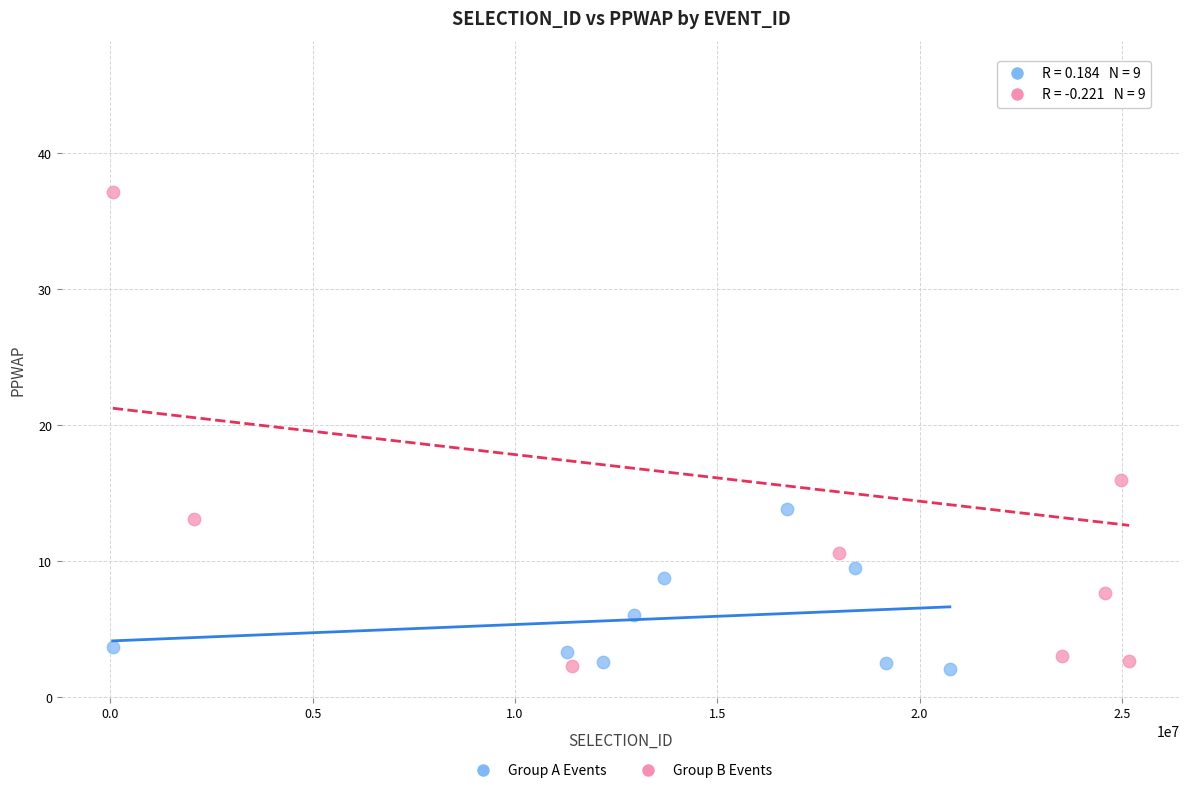

What are all the series names shown in the legend?

Group A Events, Group B Events